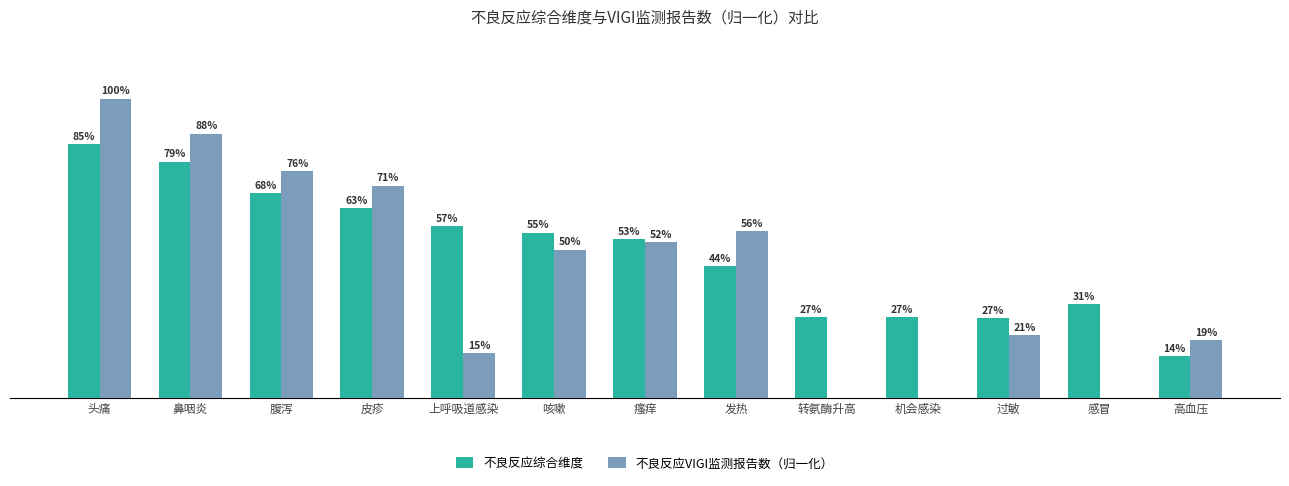

What are all the series names shown in the legend?

不良反应综合维度, 不良反应VIGI监测报告数（归一化）